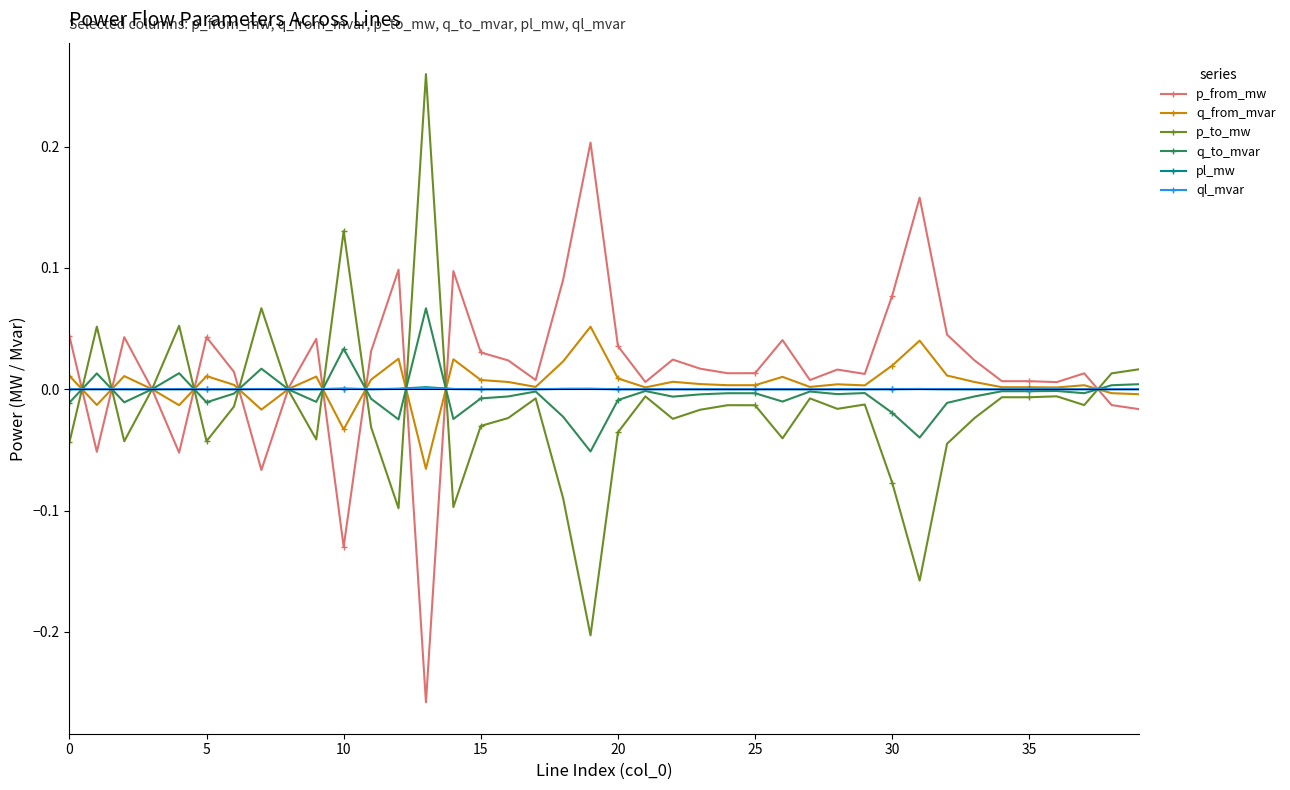

How many data points does each series have?

40